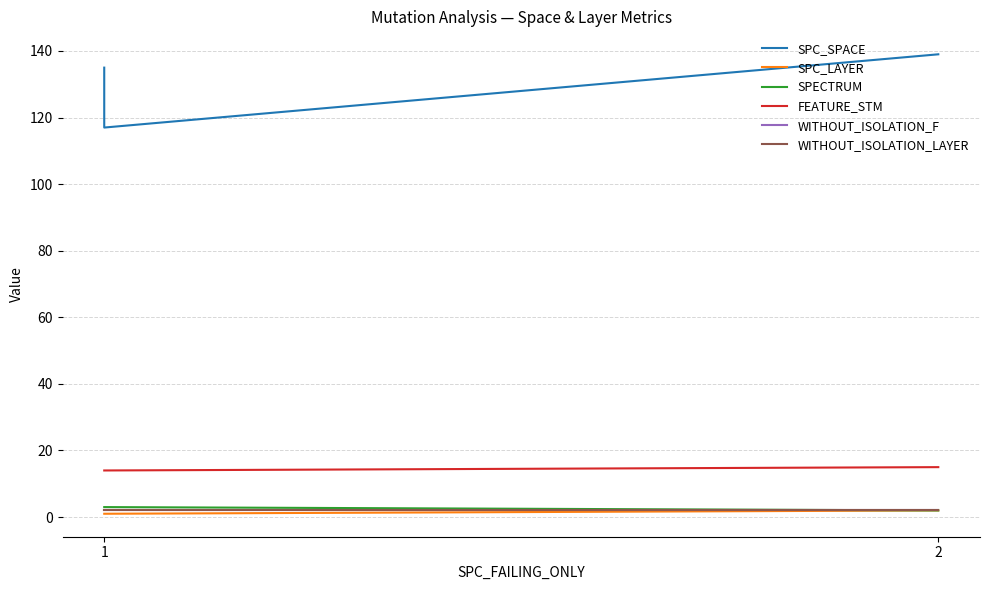

At which category is the sum across all series the highest?

2